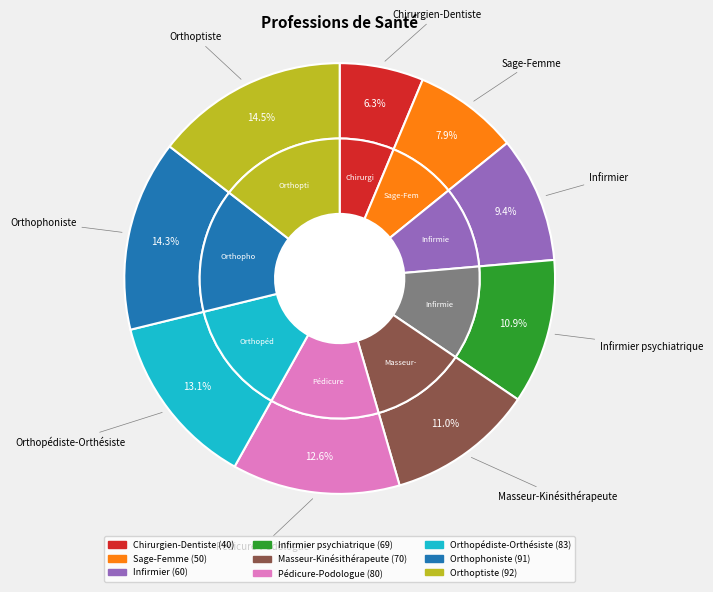

Does any single category account for the majority?

No